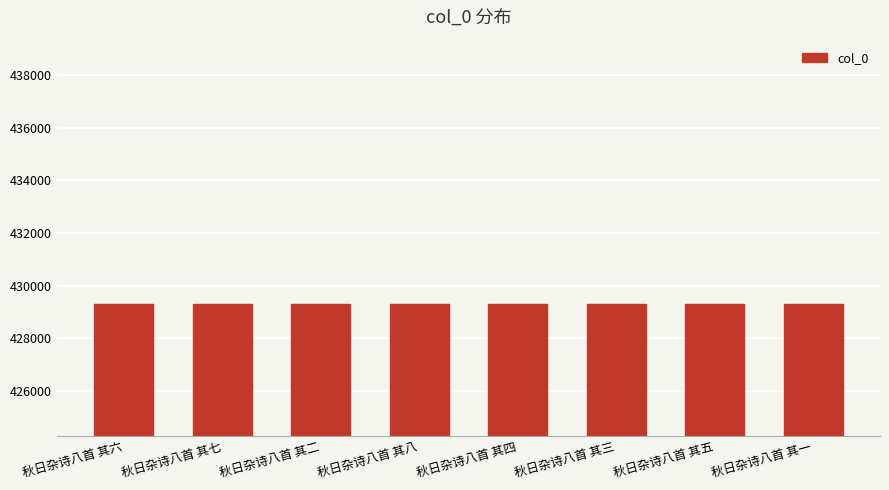

What is the greatest value displayed?

429298